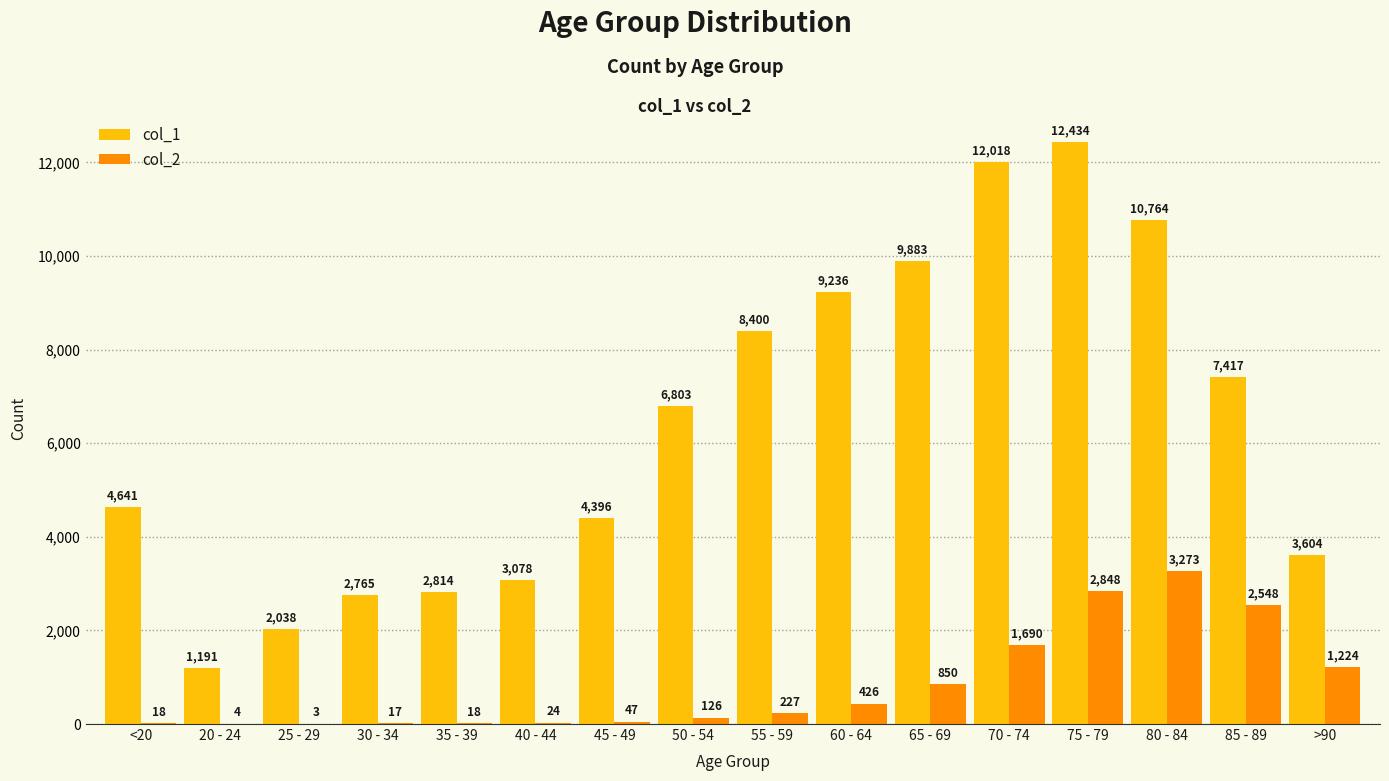

Which series has the largest total across all categories?

col_1